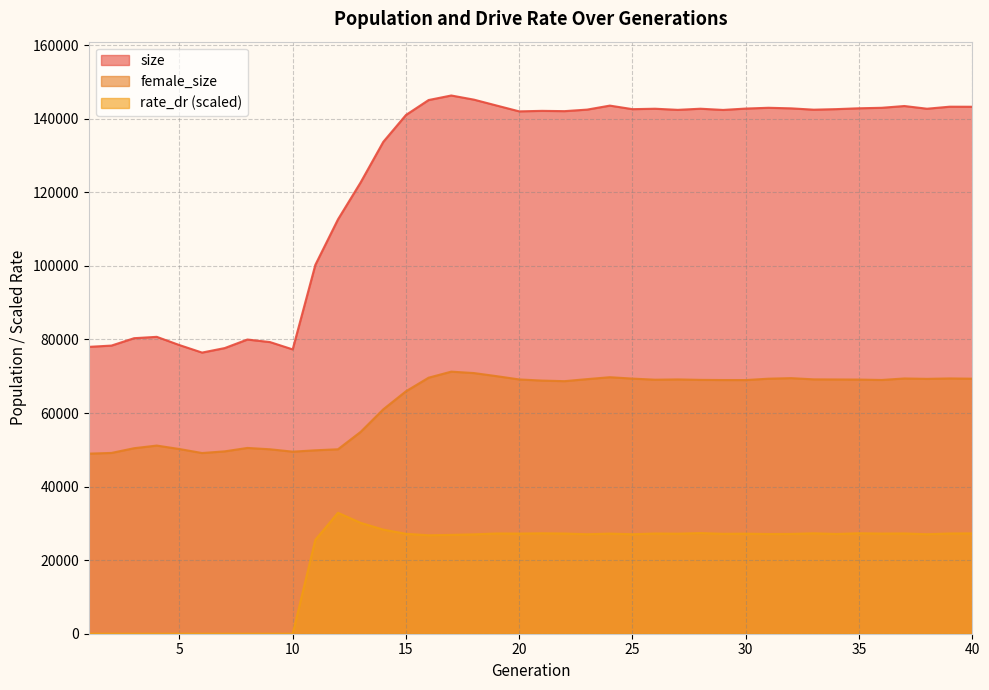

Count the number of data series in this chart.

3